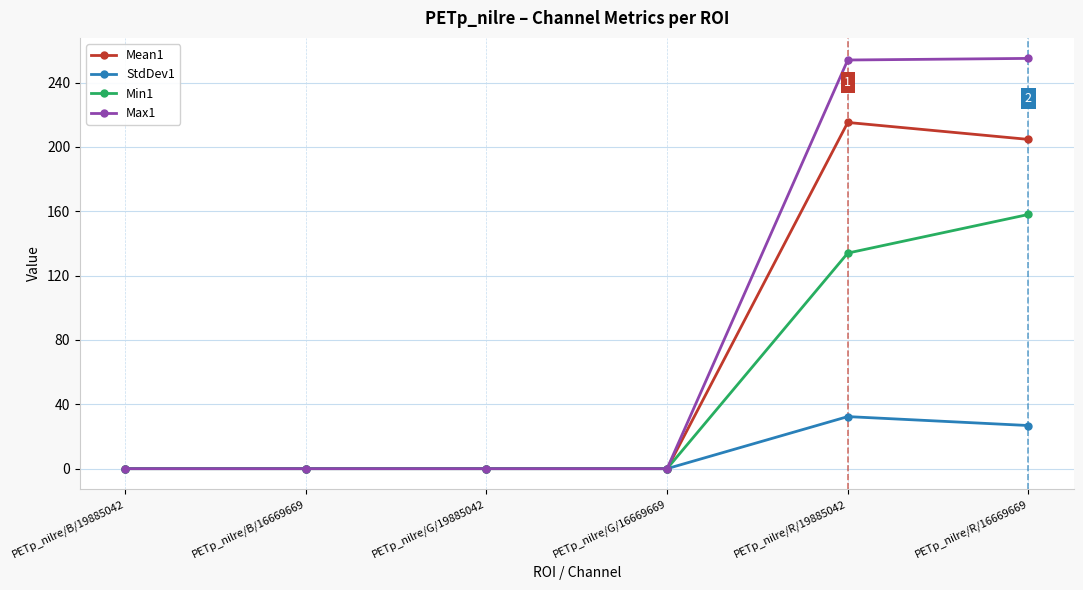

The value of Min1 at PETp_nilre/B/19885042 is -80.0. True or false?

False